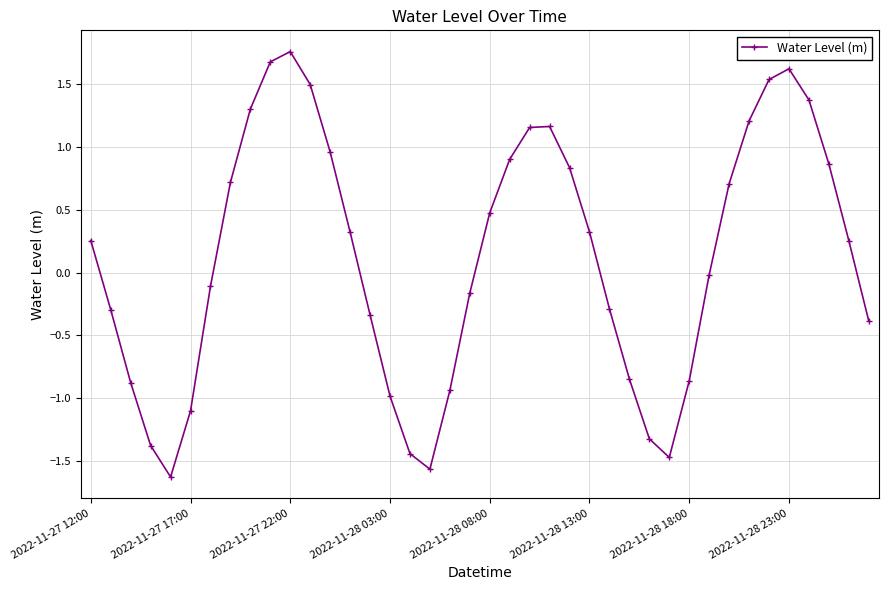

How many interior local peaks (higher than both neighbors) does the data have?

3